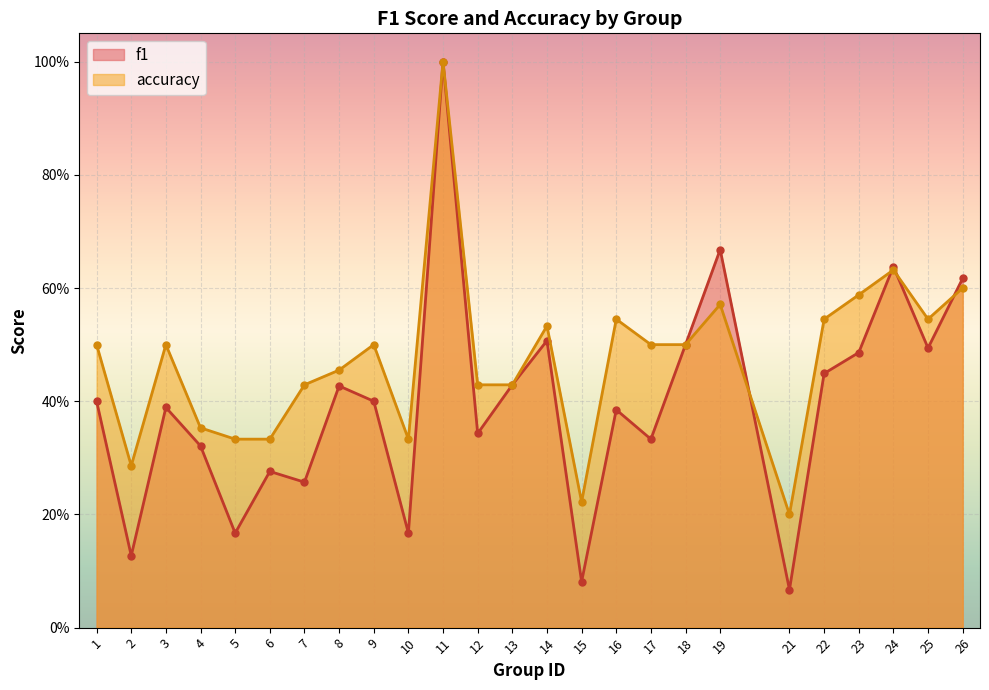

How many lines are shown in the chart?

2